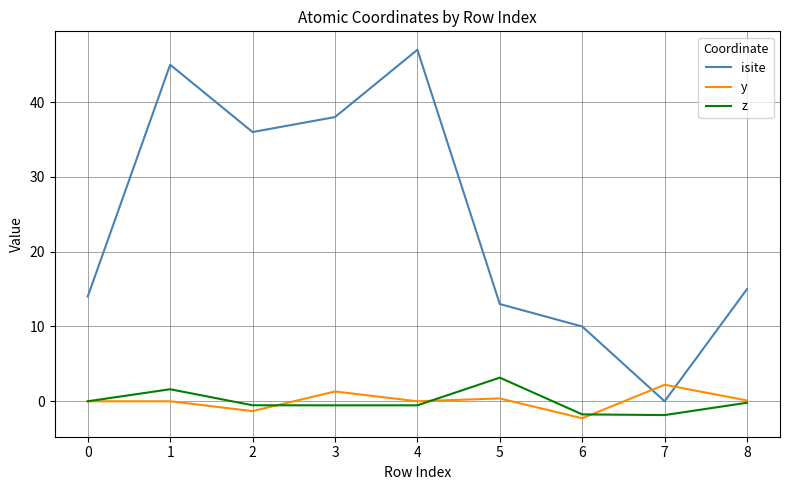

Where is isite nearest to the value 23?

8